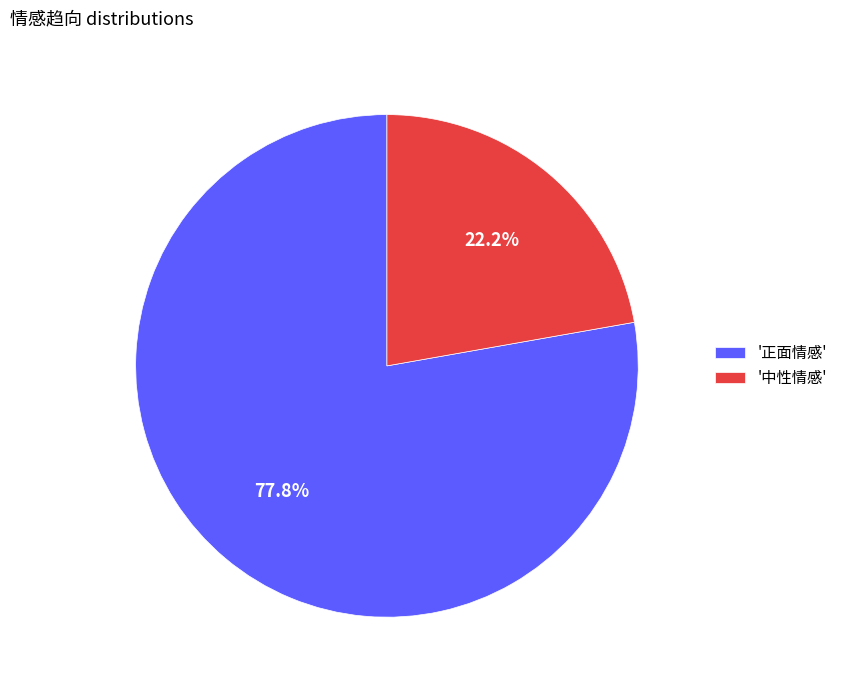

What is the majority slice?

'正面情感'